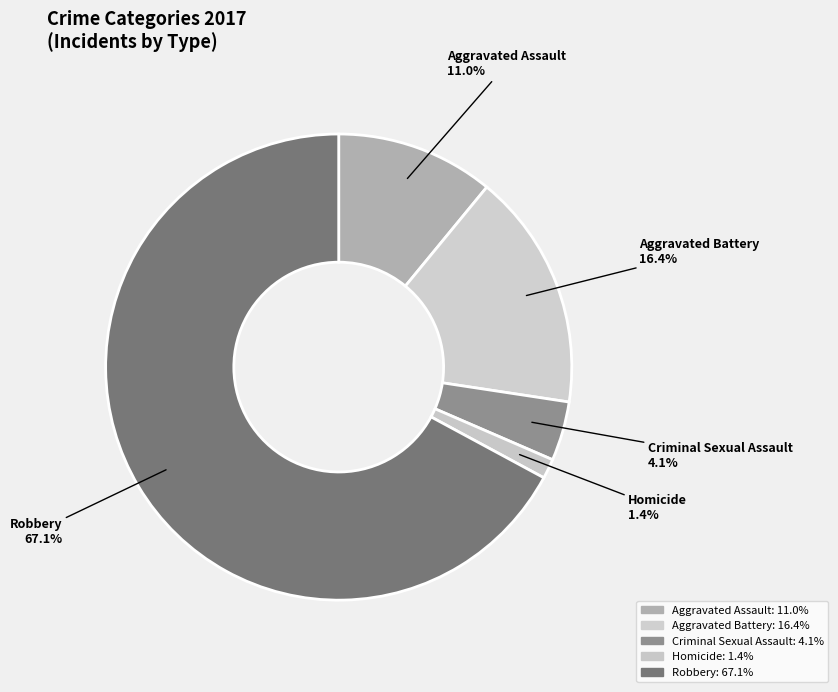

How many slices are in this pie chart?

5